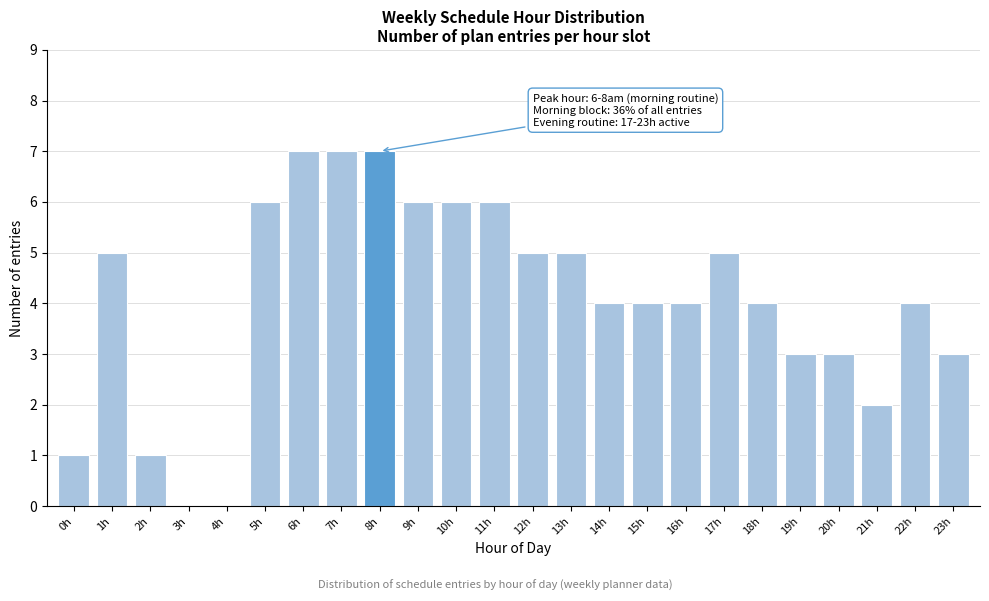

Reading right to left, transcribe all the data shown in this chart.

23h=3	22h=4	21h=2	20h=3	19h=3	18h=4	17h=5	16h=4	15h=4	14h=4	13h=5	12h=5	11h=6	10h=6	9h=6	8h=7	7h=7	6h=7	5h=6	4h=0	3h=0	2h=1	1h=5	0h=1